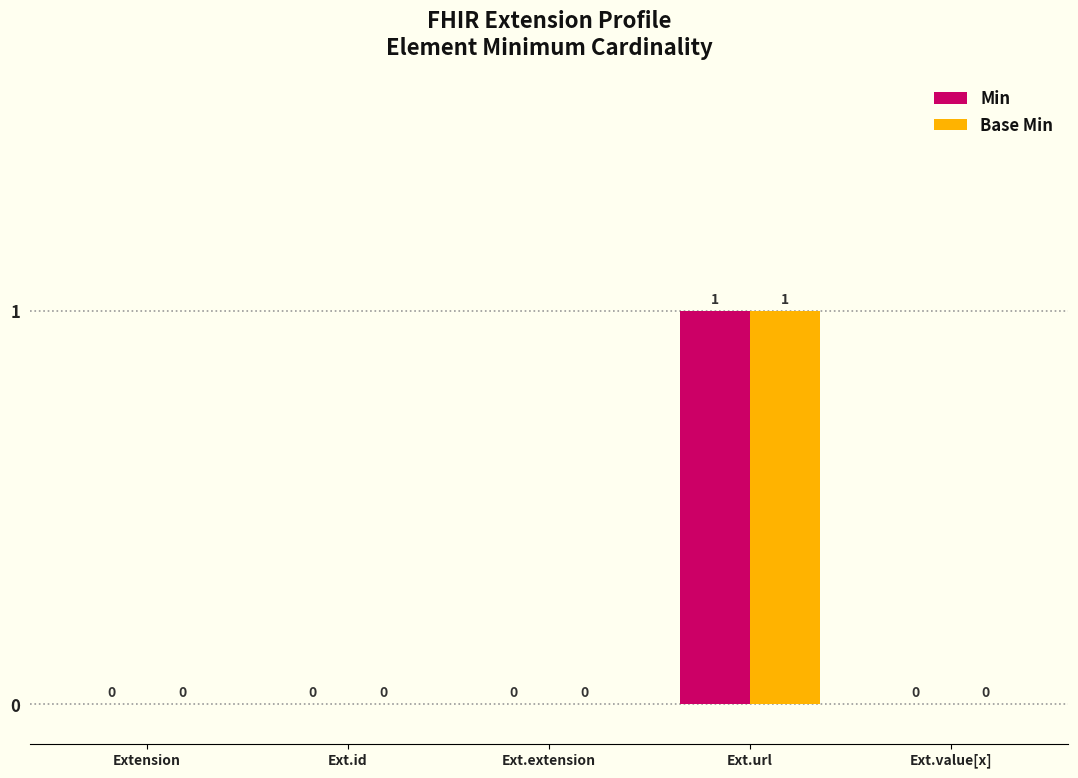

Reading left to right, list all the values displayed in this chart.

Min: Extension=0	Ext.id=0	Ext.extension=0	Ext.url=1	Ext.value[x]=0
Base Min: Extension=0	Ext.id=0	Ext.extension=0	Ext.url=1	Ext.value[x]=0